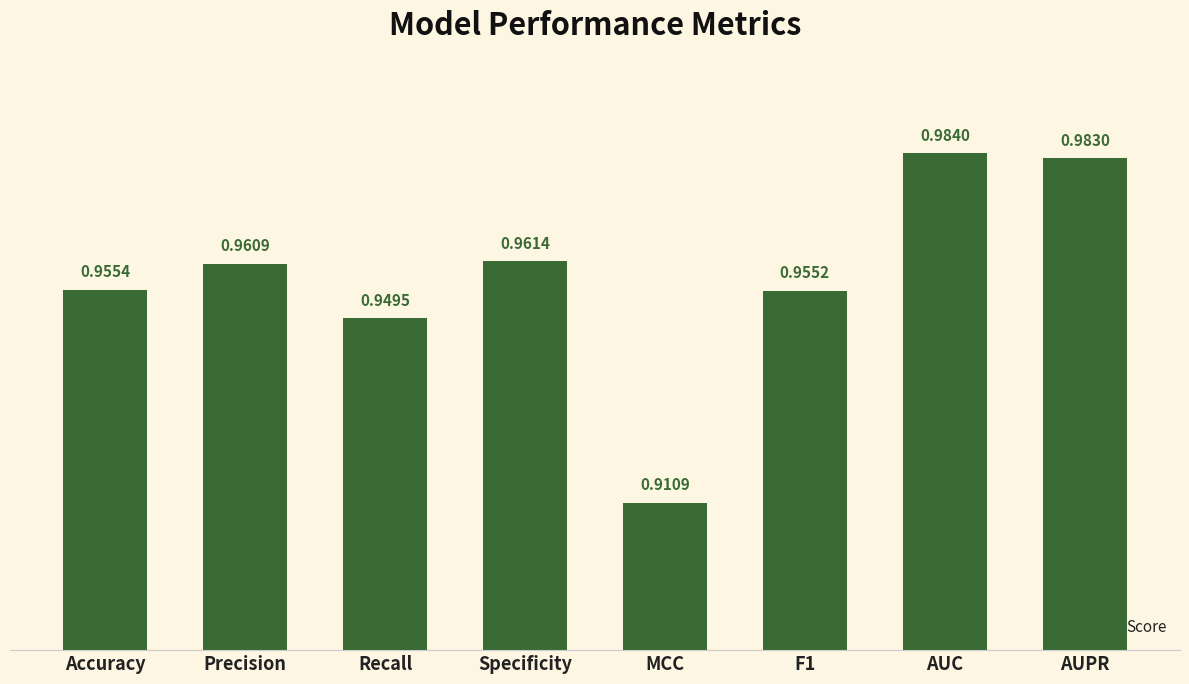

Are the bars grouped side by side (vs. stacked)?

No